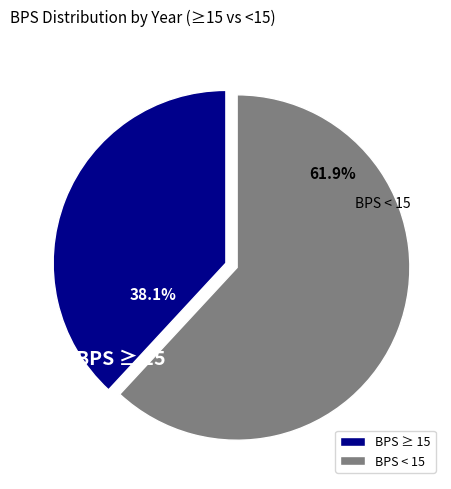

Does BPS < 15 account for over 50% of the chart?

Yes